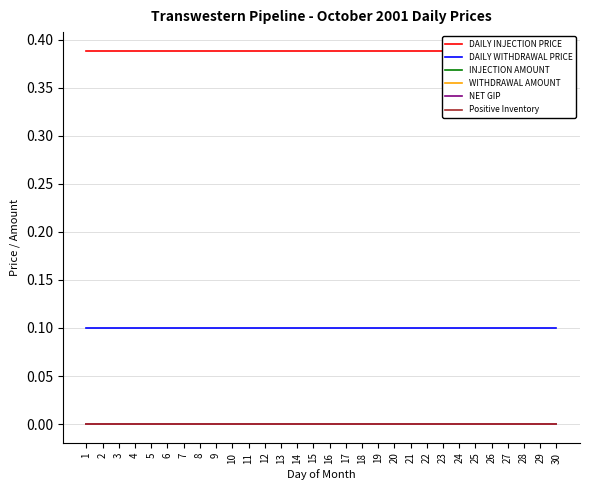

At how many categories does at least one series exceed 0?

30